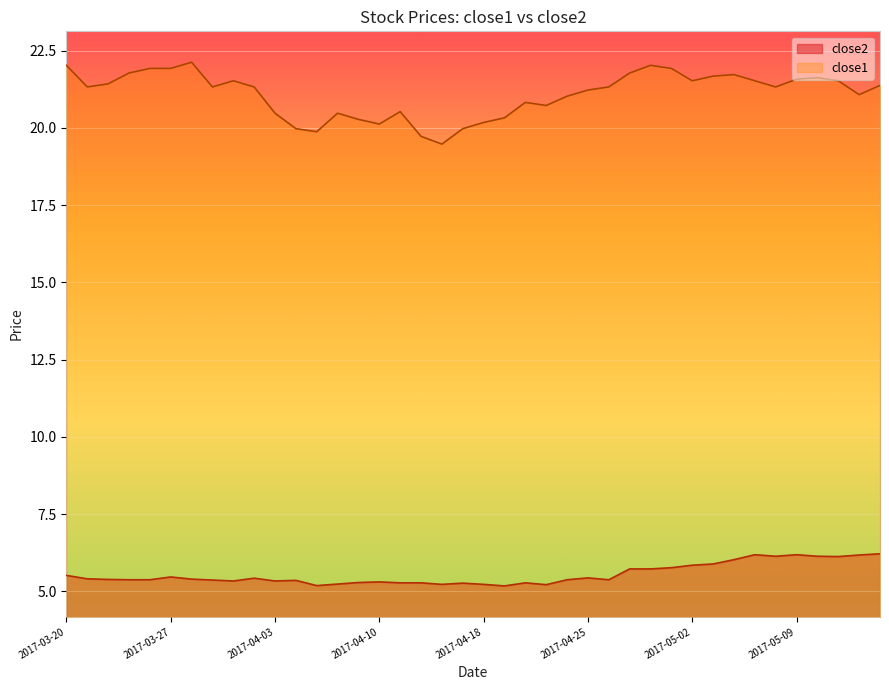

At 2017-05-08, list the series in order from smallest to largest.

close2, close1